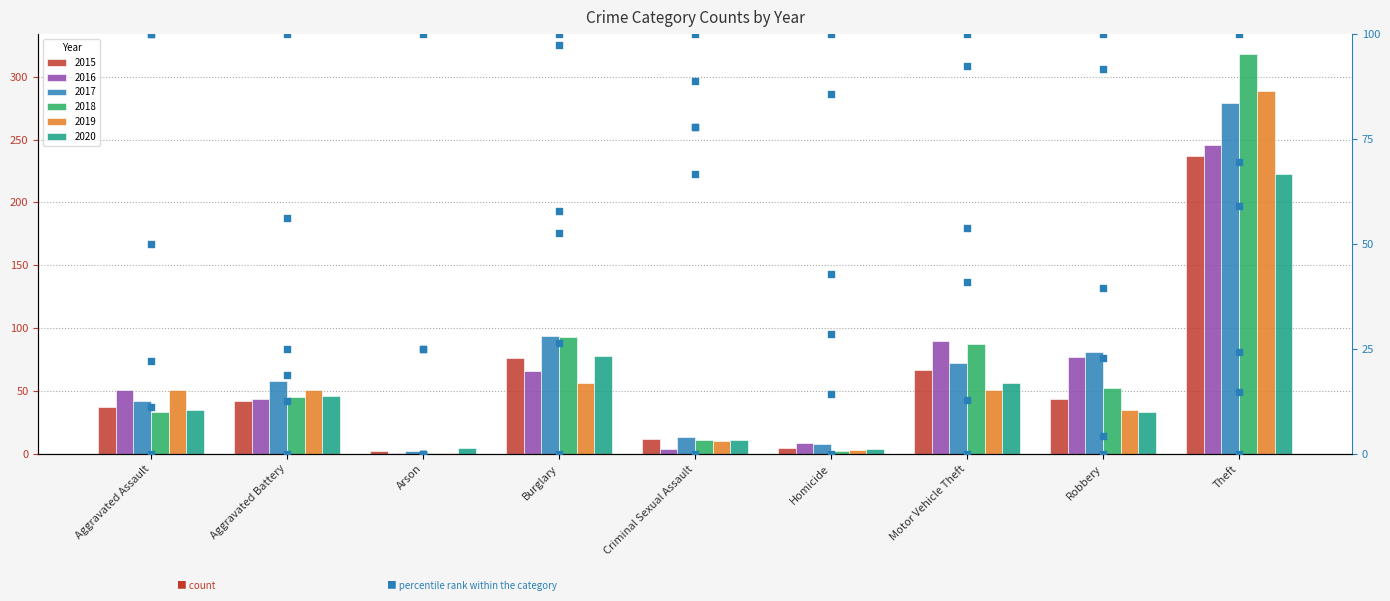

Which has a higher value, Homicide or Burglary?

Burglary